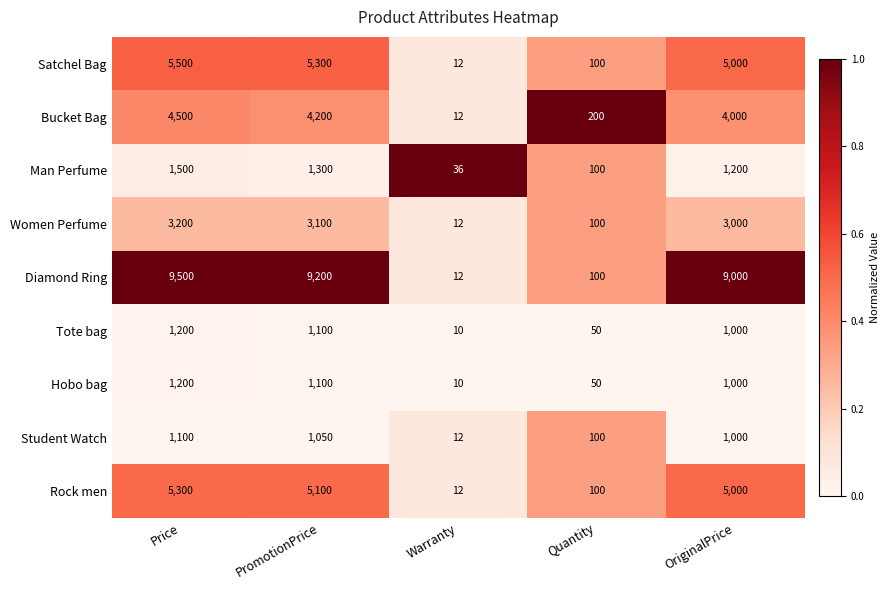

At which category is the sum across all series the highest?

Price